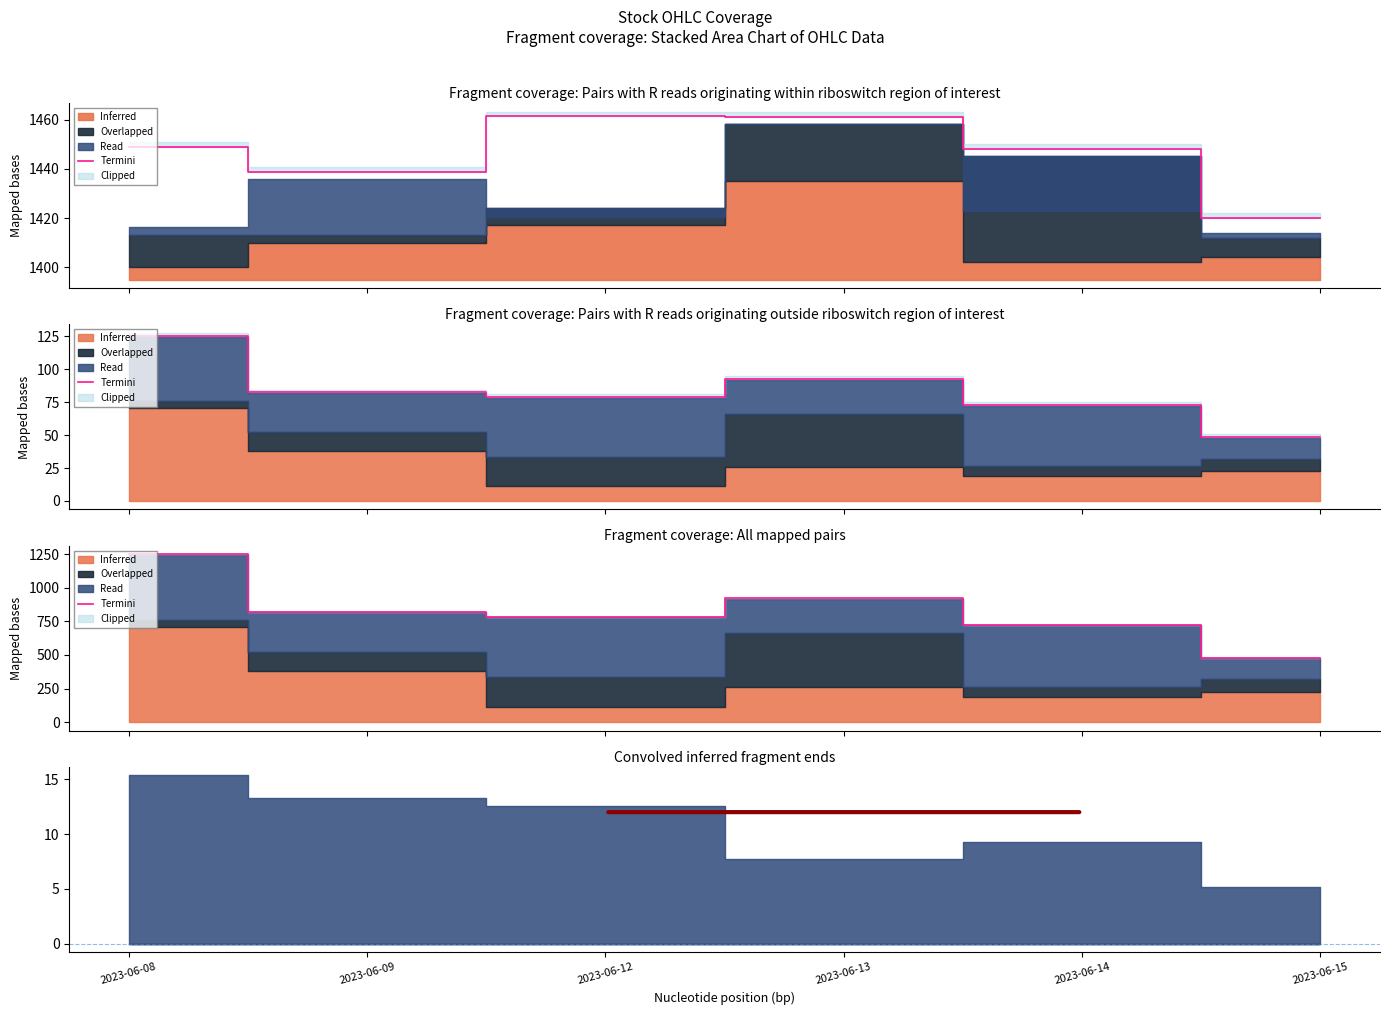

Where is the data nearest to the value 862?

2023-06-09